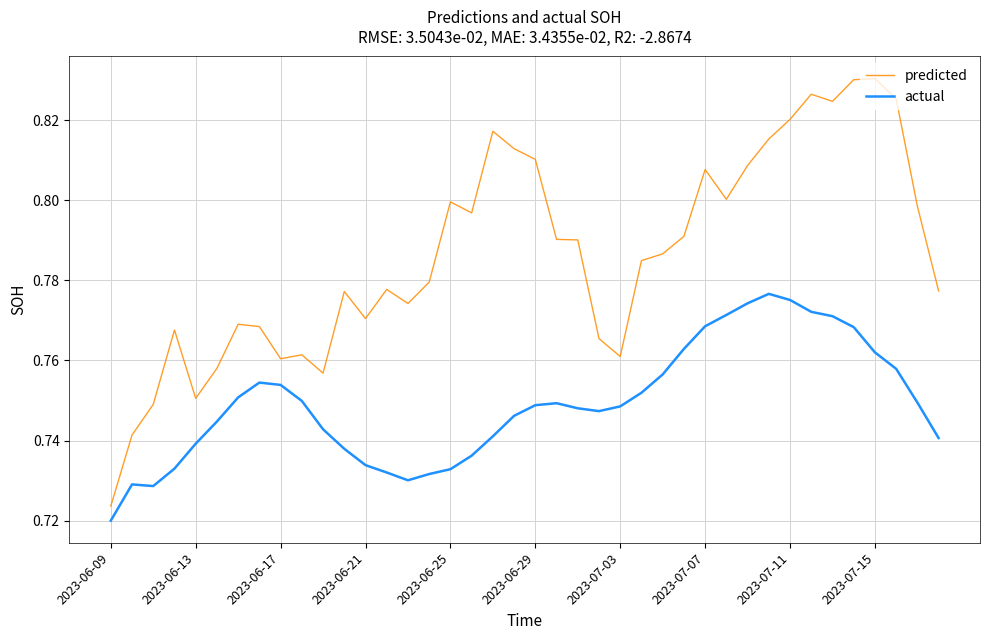

True or false: predicted and actual intersect in this chart.

False